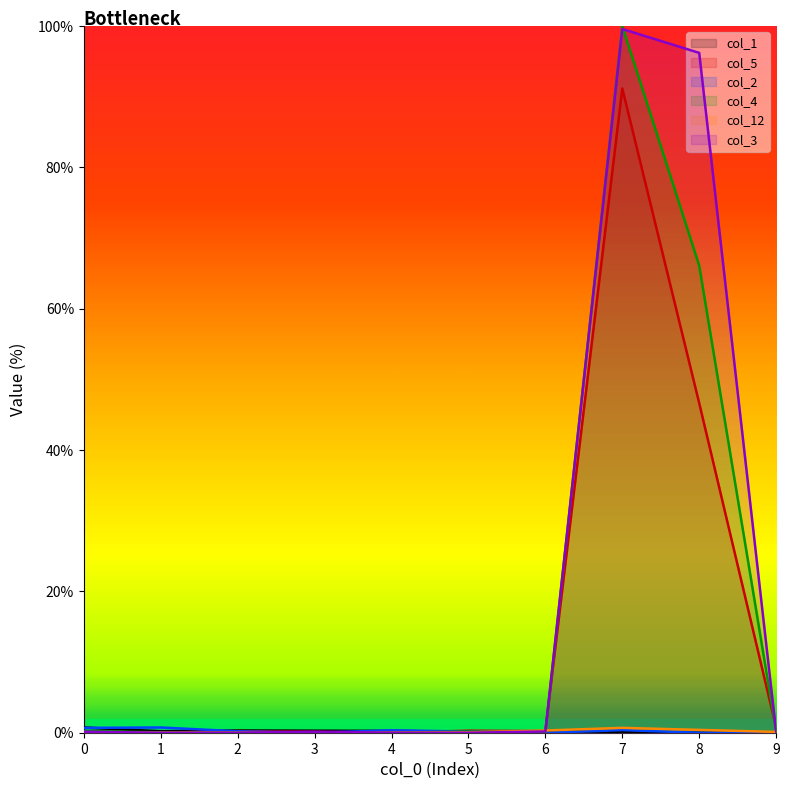

At which label does col_2 reach its minimum?

3